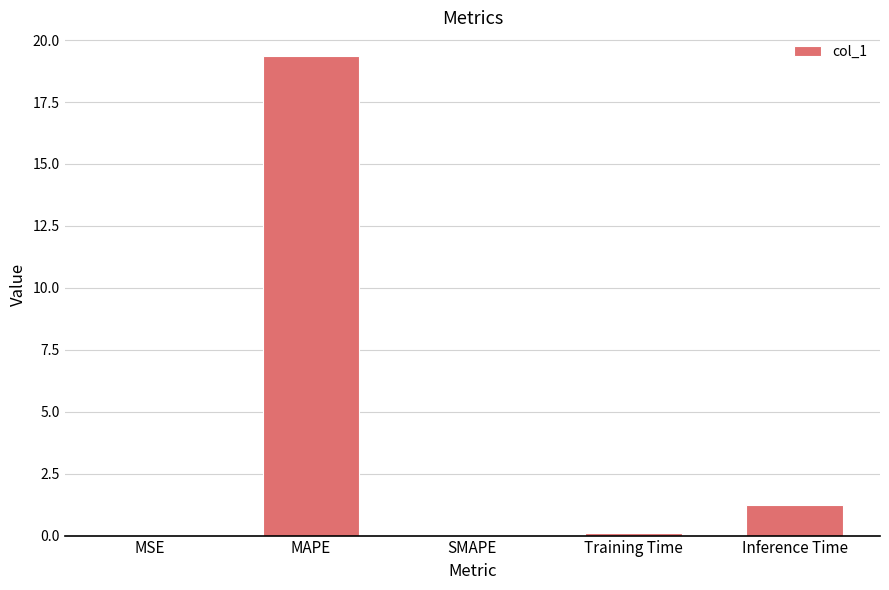

Which category has the highest value across all series?

MAPE